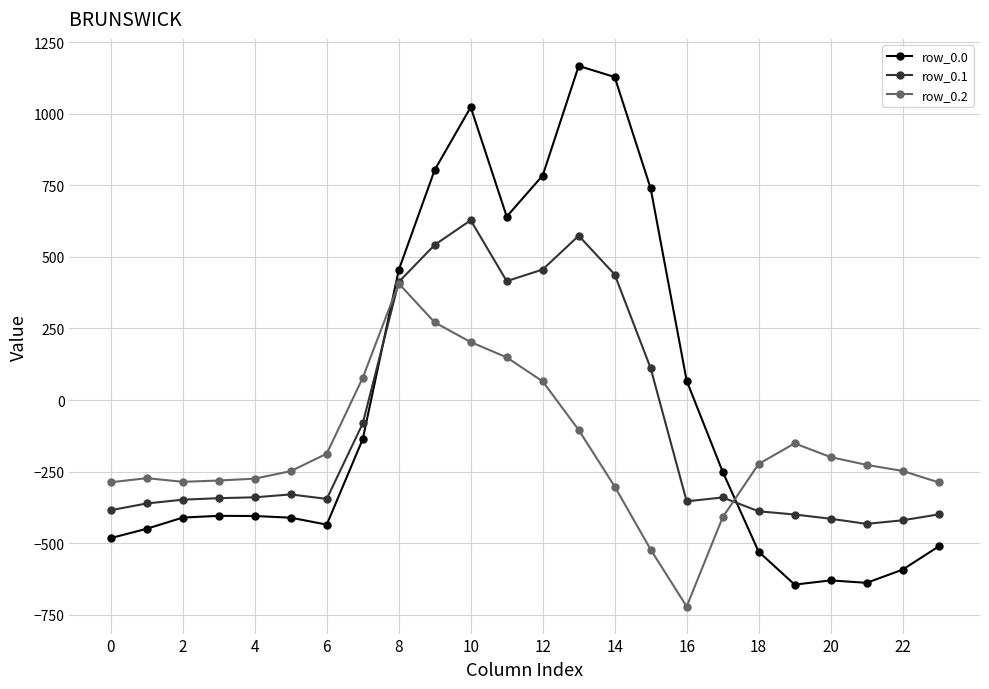

Count the number of data series in this chart.

3